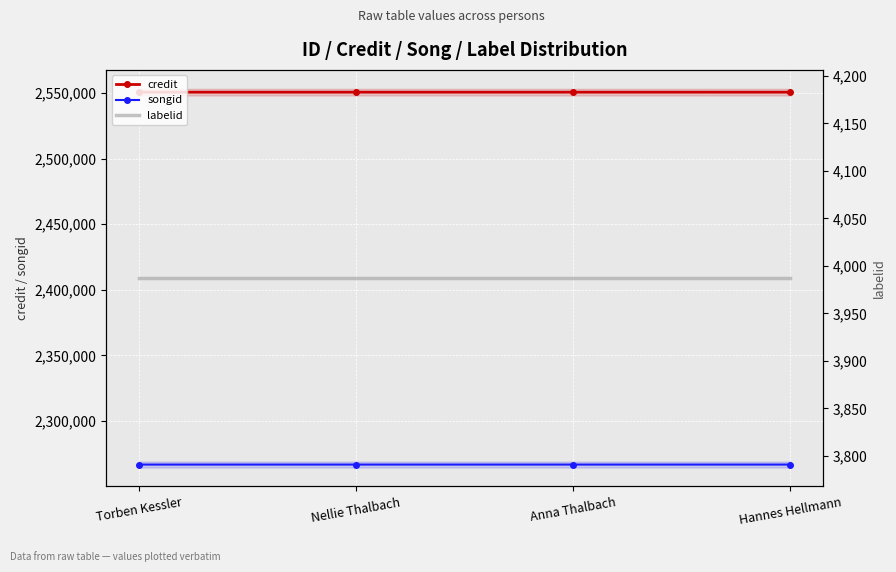

True or false: credit and songid intersect in this chart.

False